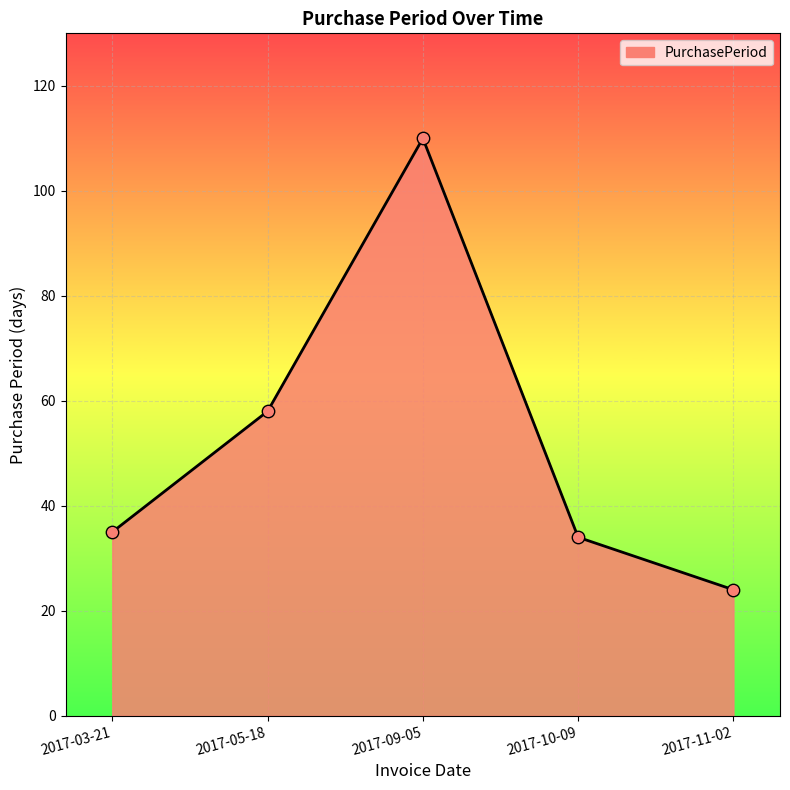

What is the ratio of the value at 2017-09-05 to the value at 2017-03-21?

3.1